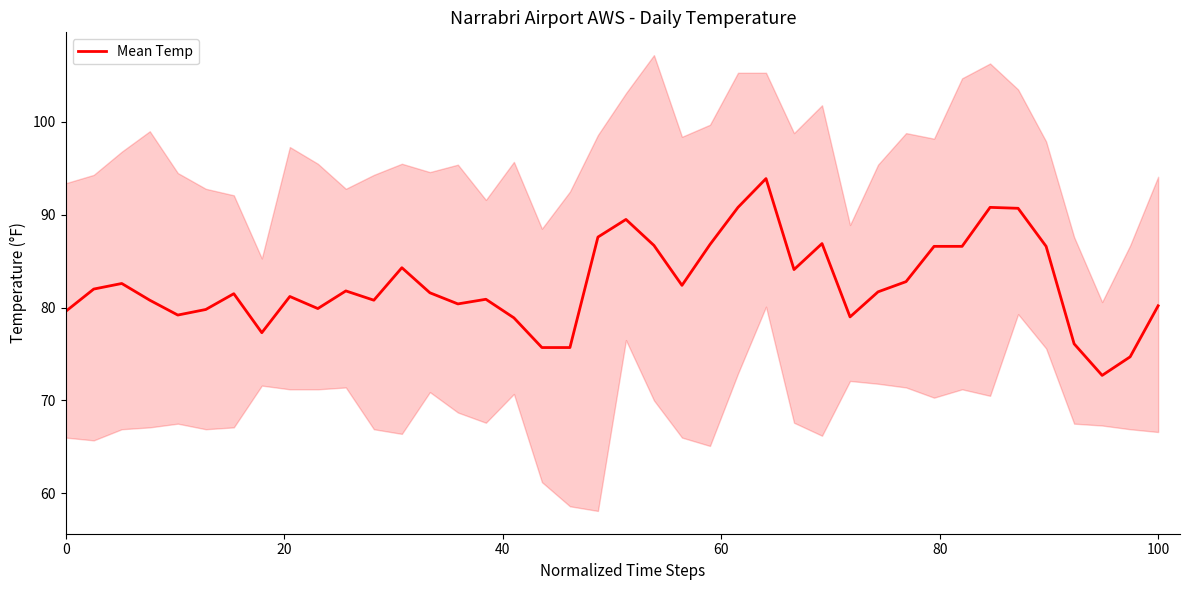

What is the difference between the second highest and second lowest values?

16.1